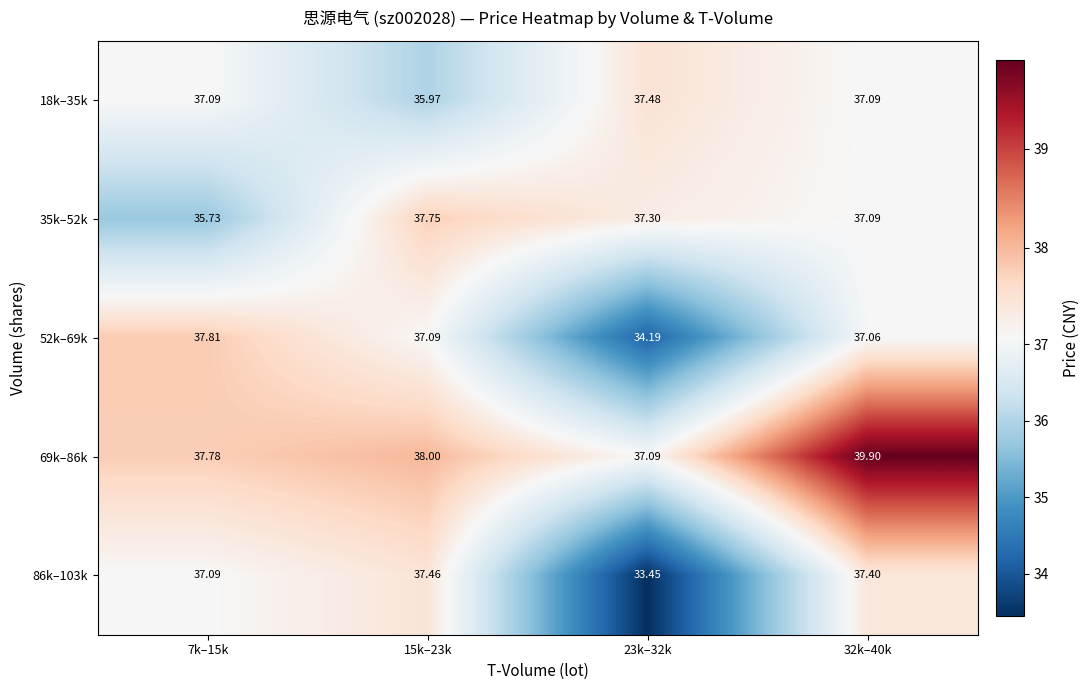

Between 23k–32k and 32k–40k, which series saw the biggest shift?

86k–103k